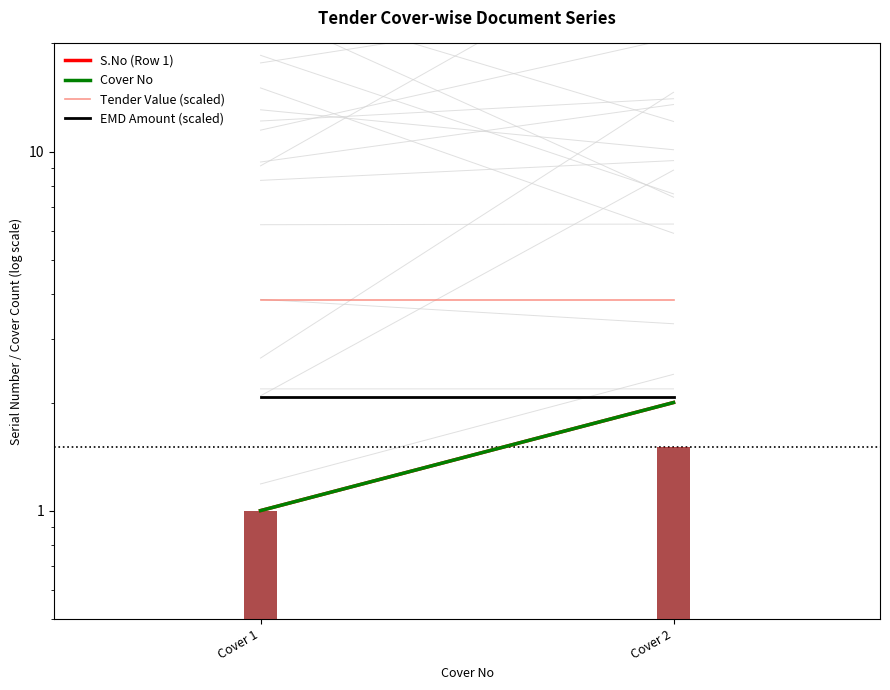

How many values in the Cover No series are below 2?

1